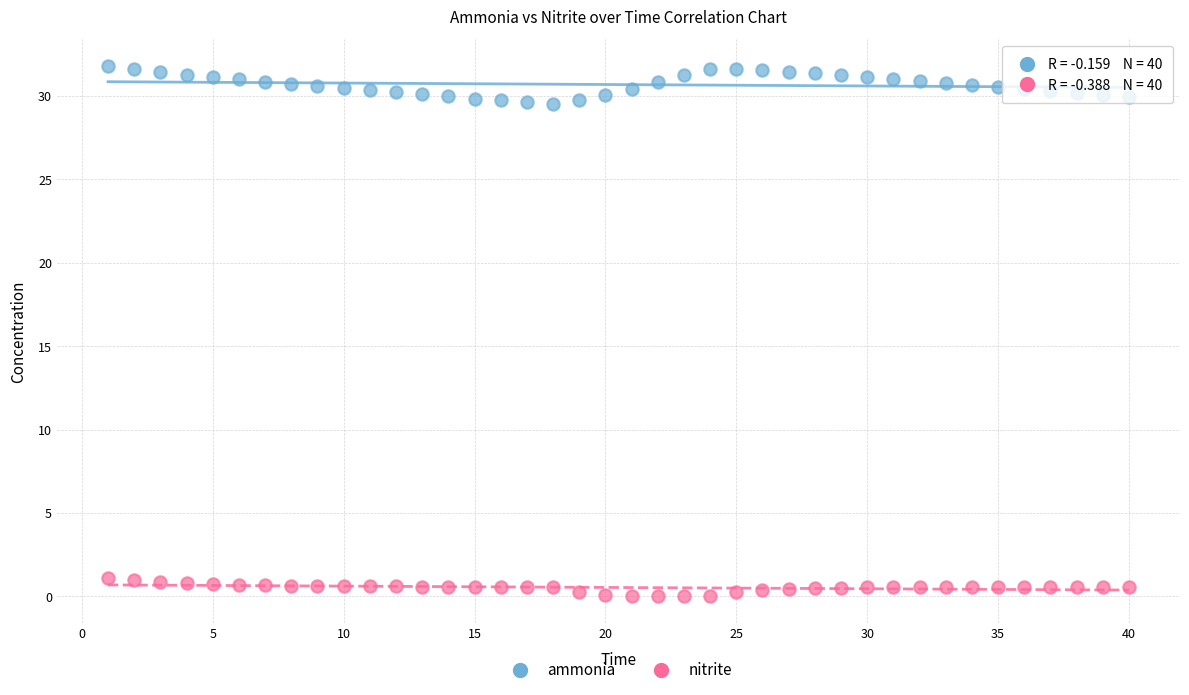

Which series contains the highest Y value?

ammonia